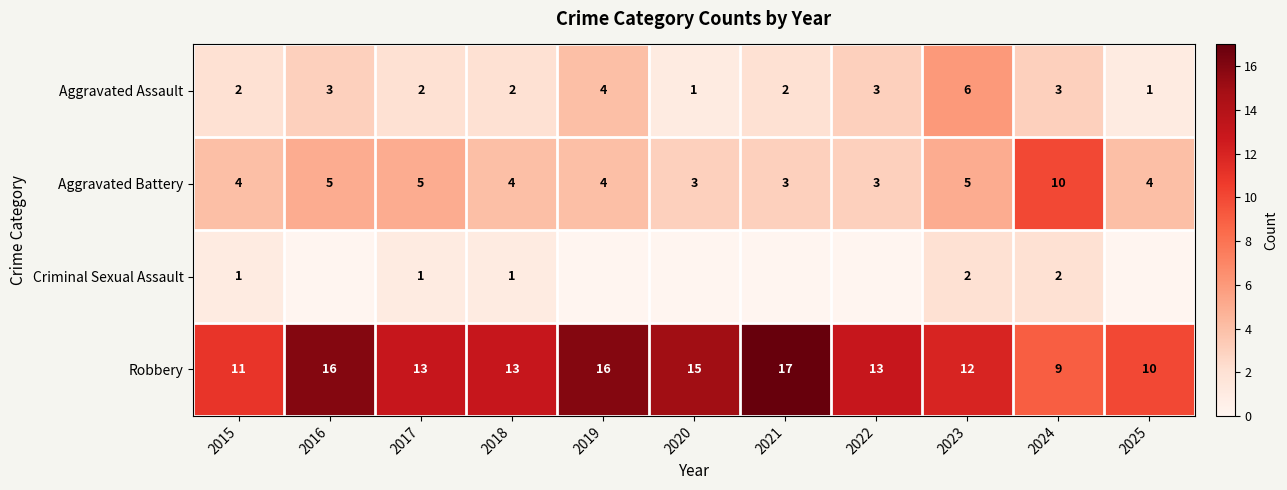

What is the difference between the second highest and minimum values in the Robbery series?

7